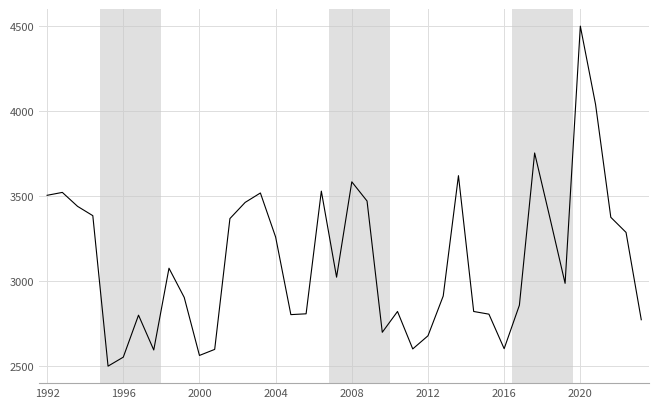

What is the smallest value displayed?

2500.0